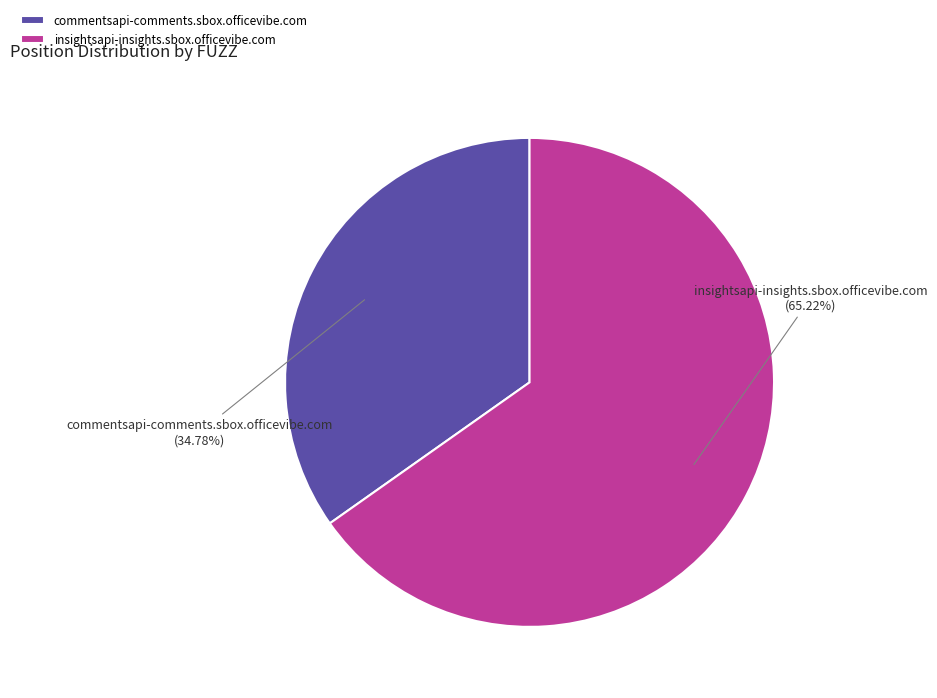

The insightsapi-insights.sbox.officevibe.com slice represents 51% of the pie. True or false?

False